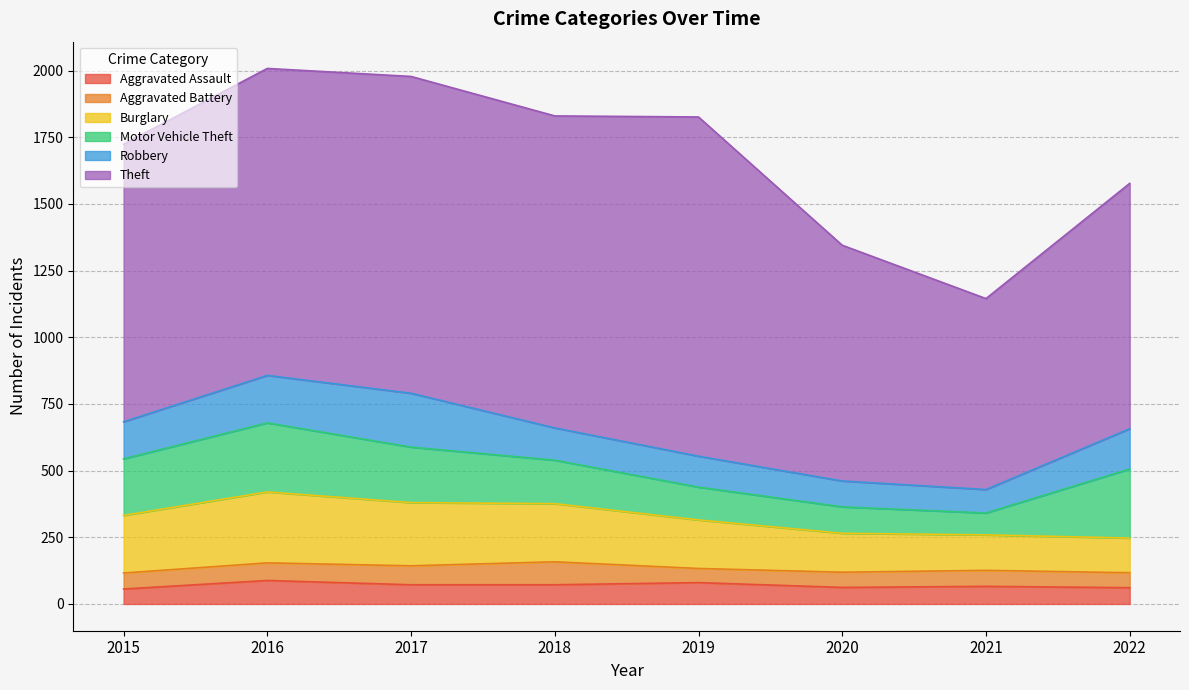

Rank the series at 2020 from lowest to highest value.

Aggravated Battery, Aggravated Assault, Robbery, Motor Vehicle Theft, Burglary, Theft